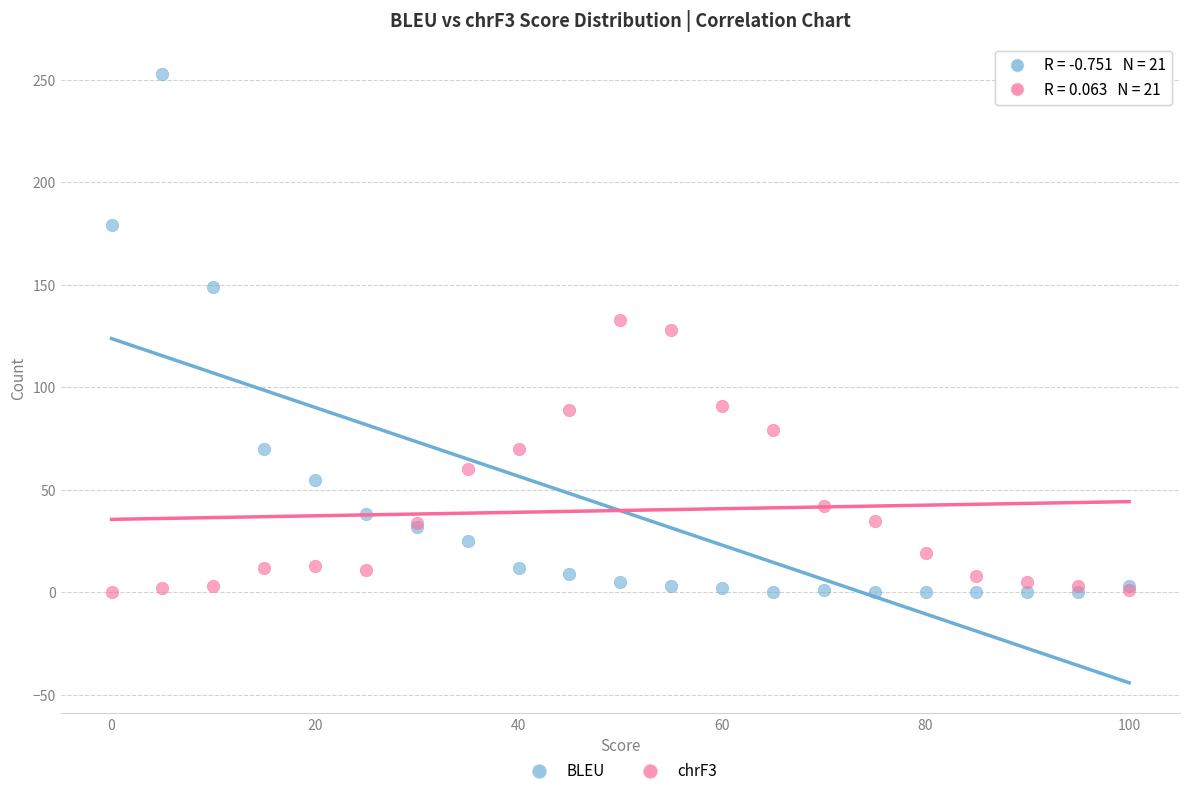

Which series reaches the maximum Y coordinate?

BLEU